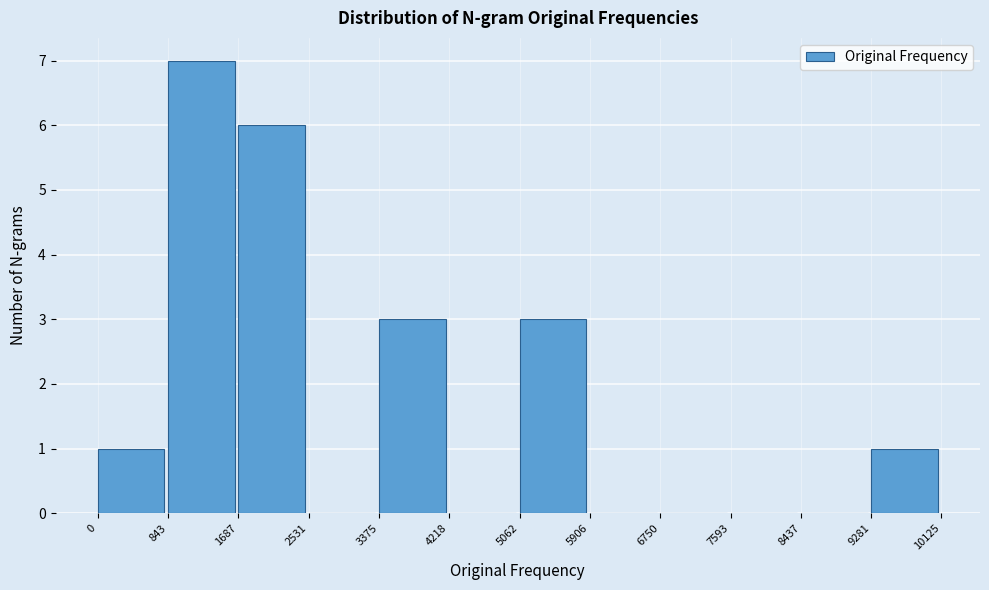

How tall is the bar that spans 5062 to 5906 on the x-axis? The values are not printed on the chart, so give them approximately, as read against the axis.

3